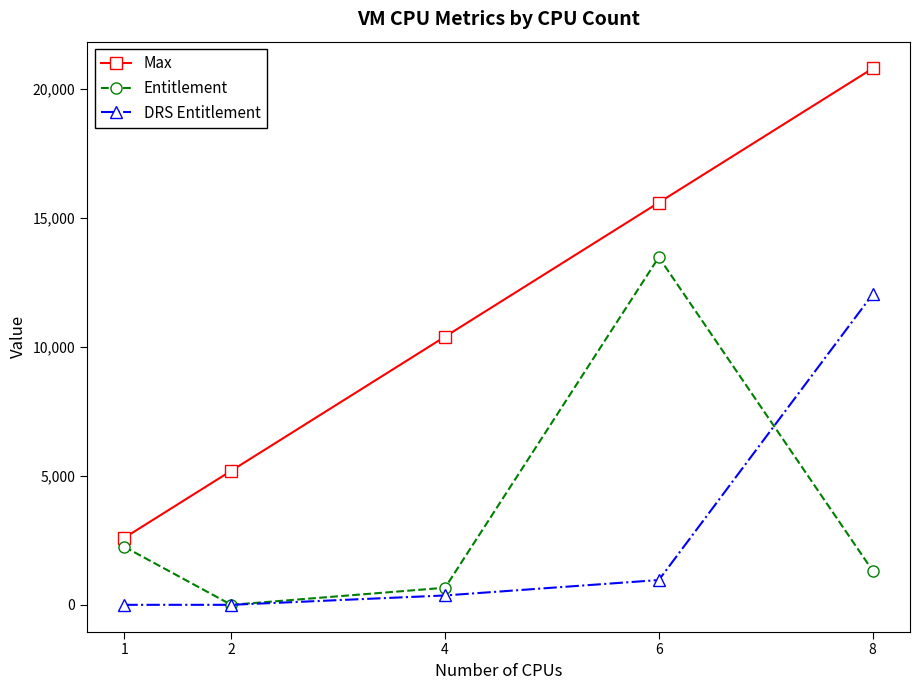

Is it true that DRS Entitlement equals 0 at 2?

True